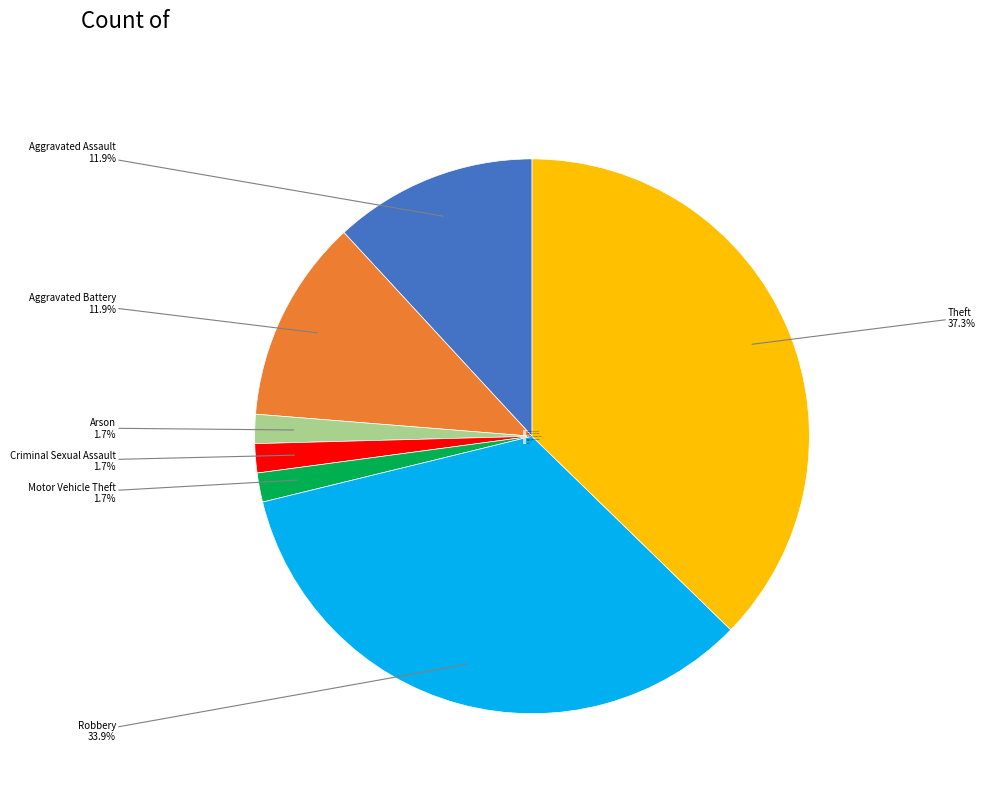

What percentage is the Criminal Sexual Assault slice, to the nearest percent?

2%